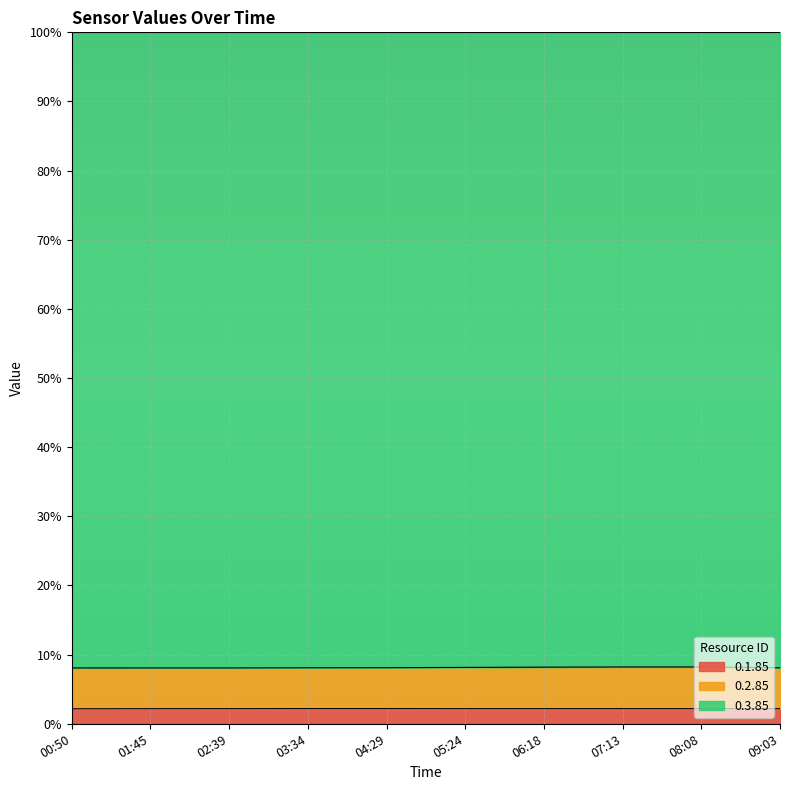

List the labels in order of 0.1.85 value, smallest first.

00:50, 01:45, 09:03, 08:08, 02:39, 05:24, 07:13, 06:18, 04:29, 03:34